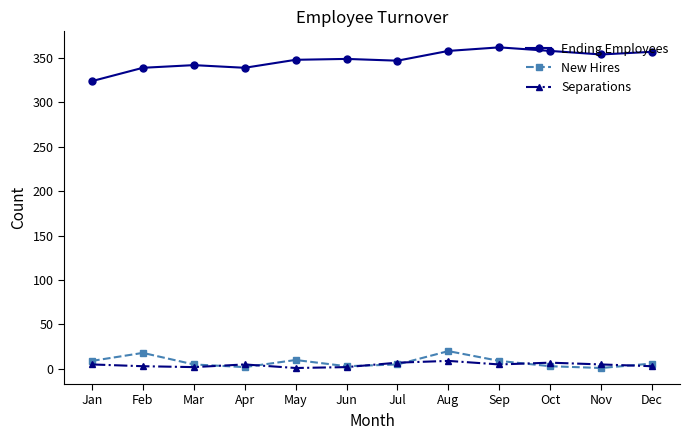

Which series has the largest range (max minus min)?

Ending Employees